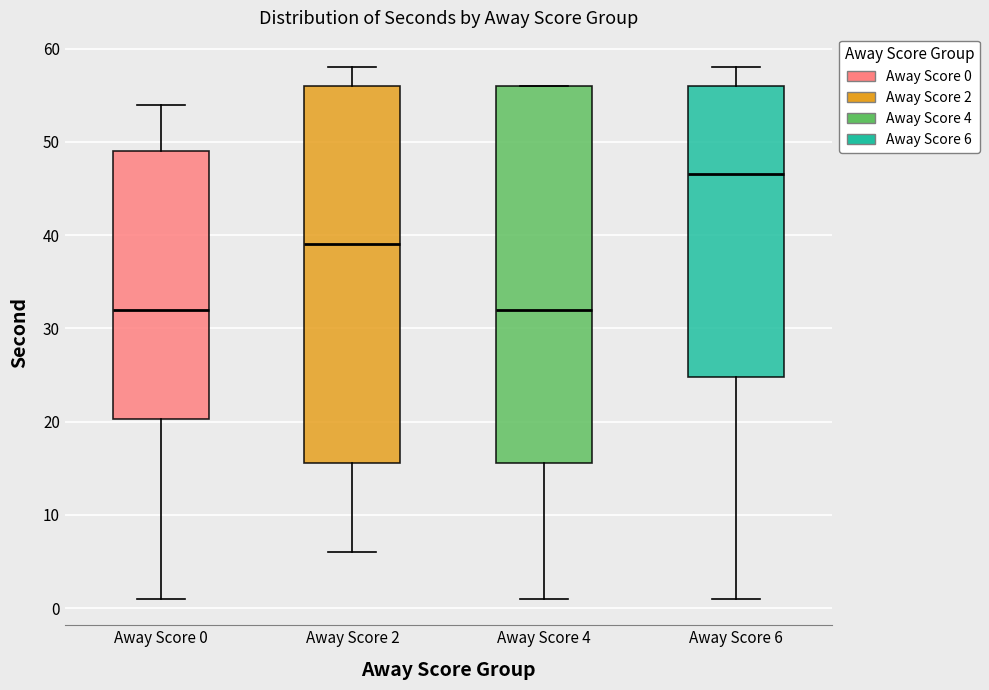

Which box's median line is the highest?

Away Score 6